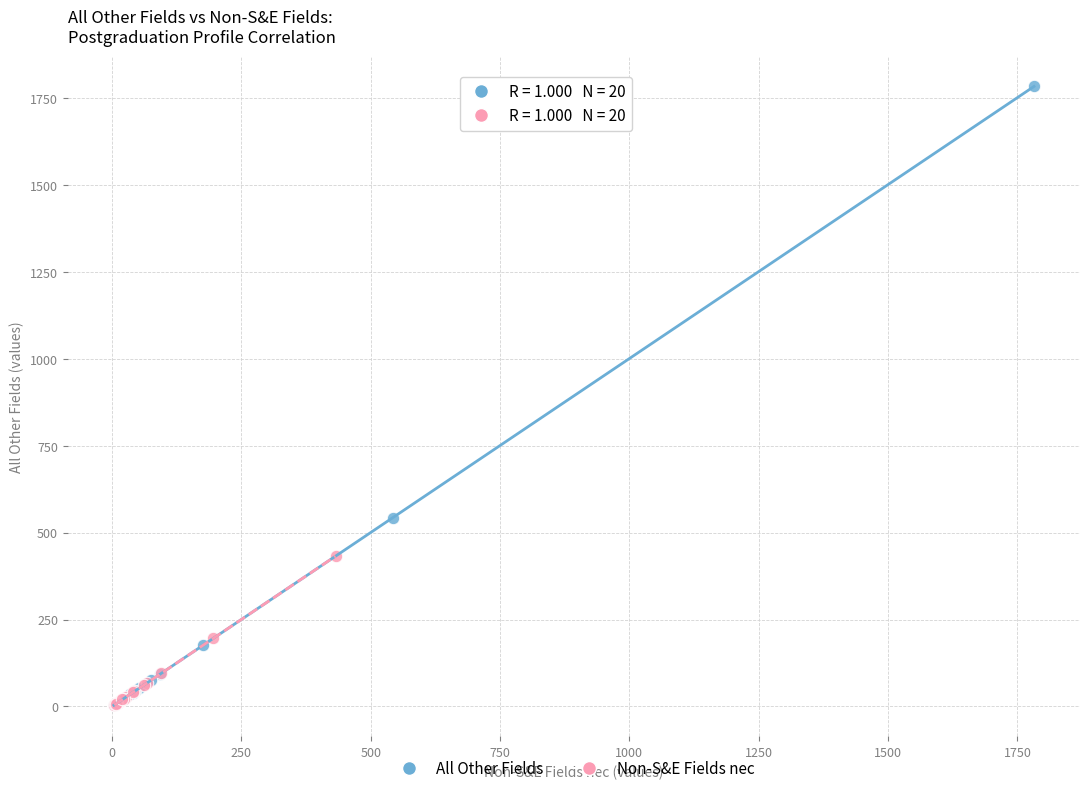

Which series contains the highest Y value?

All Other Fields